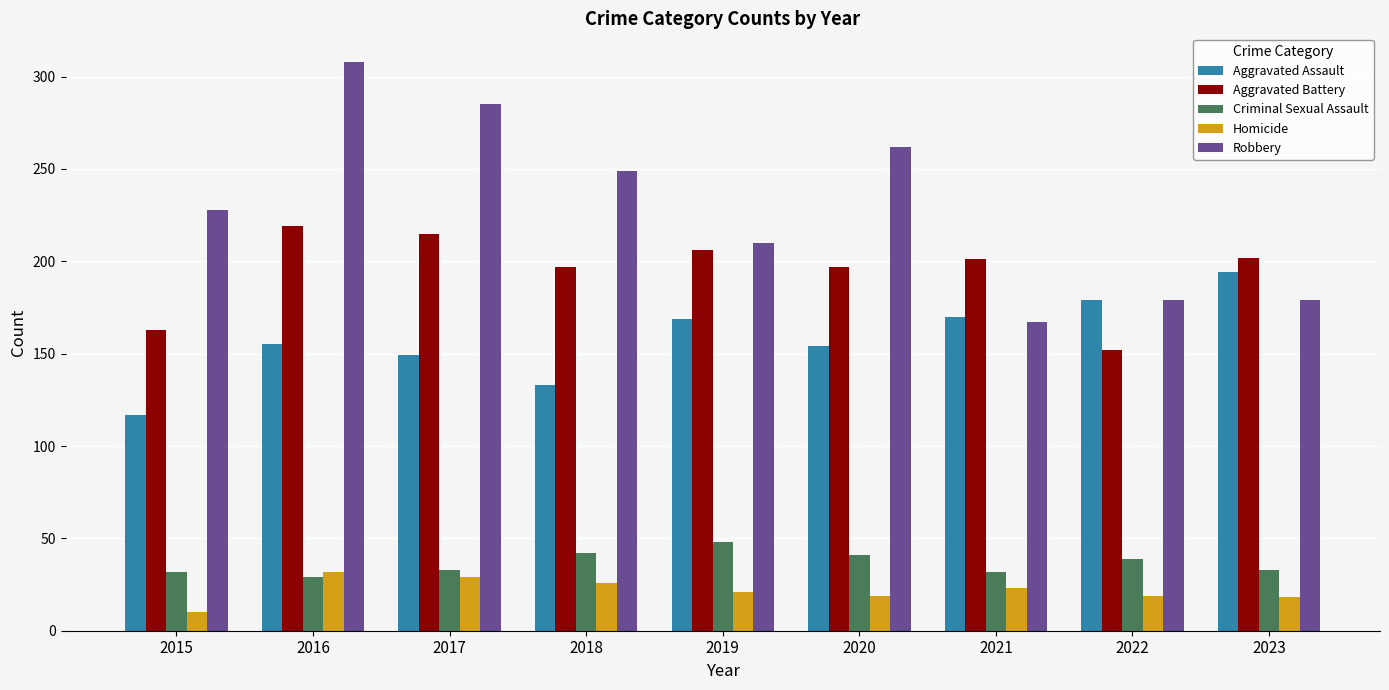

At which category is the sum across all series the highest?

2016